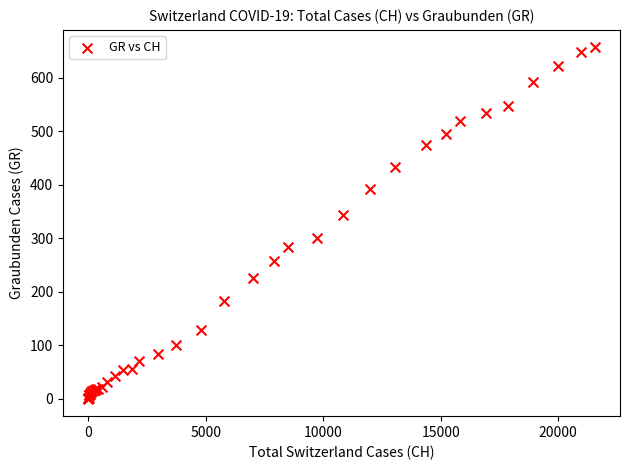

What Y value in the scatter plot is closest to 328?

343